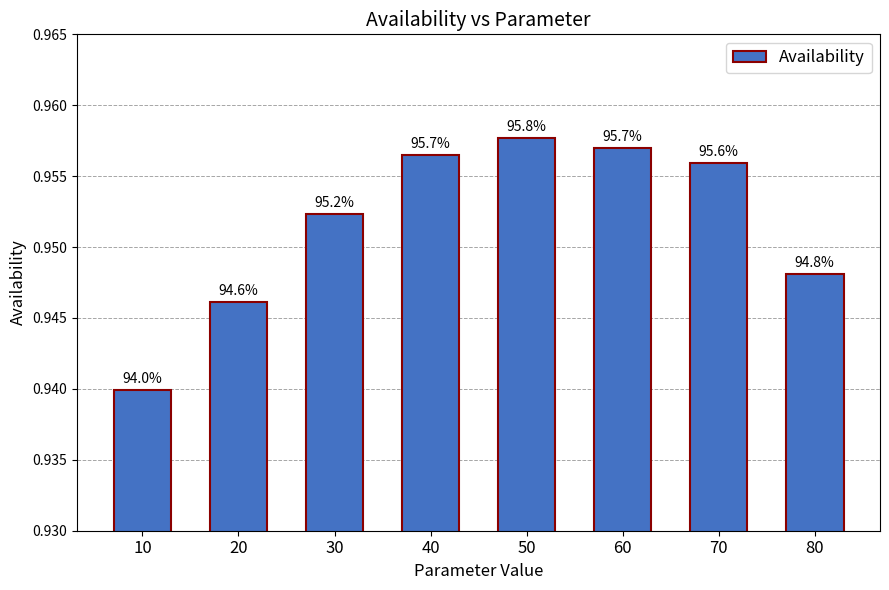

What is the value of the 2nd bar from the left?

0.9